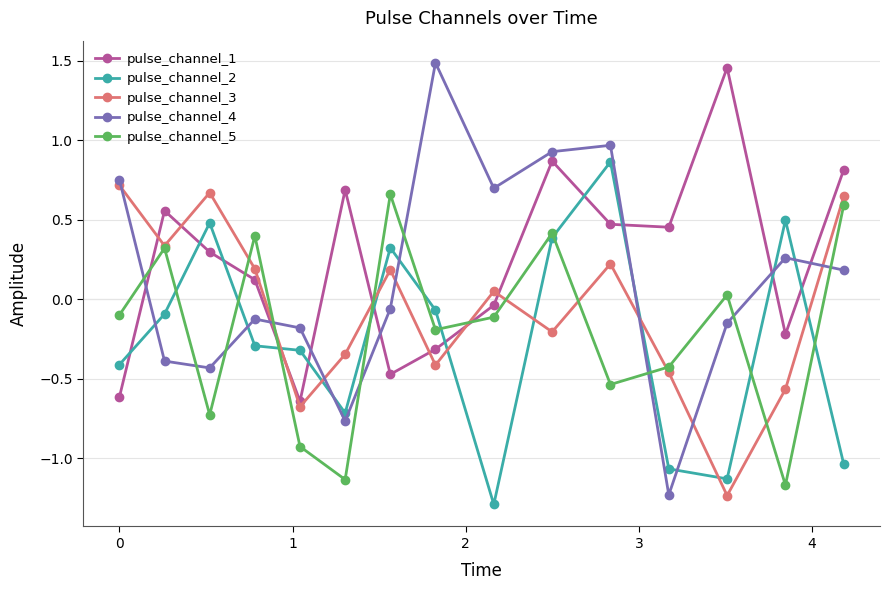

Is this an area chart (filled region under the line)?

No